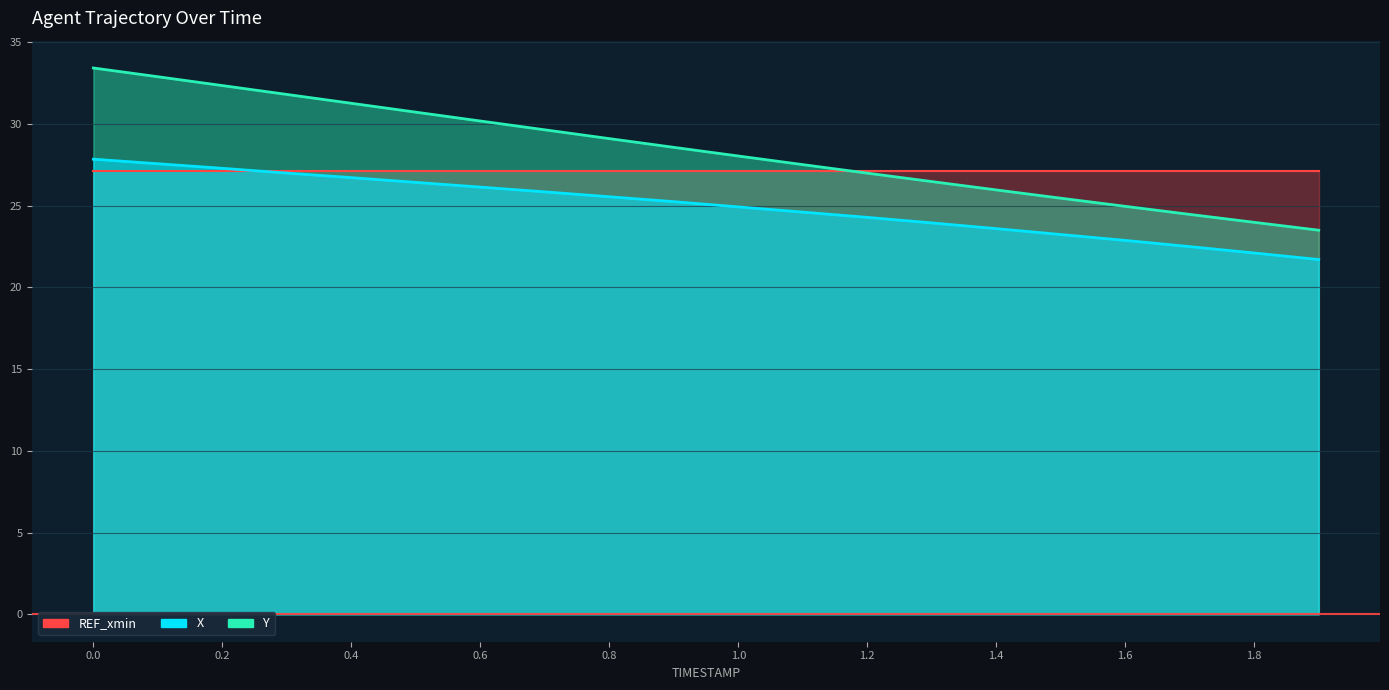

Does the chart display data point markers on the line(s)?

No